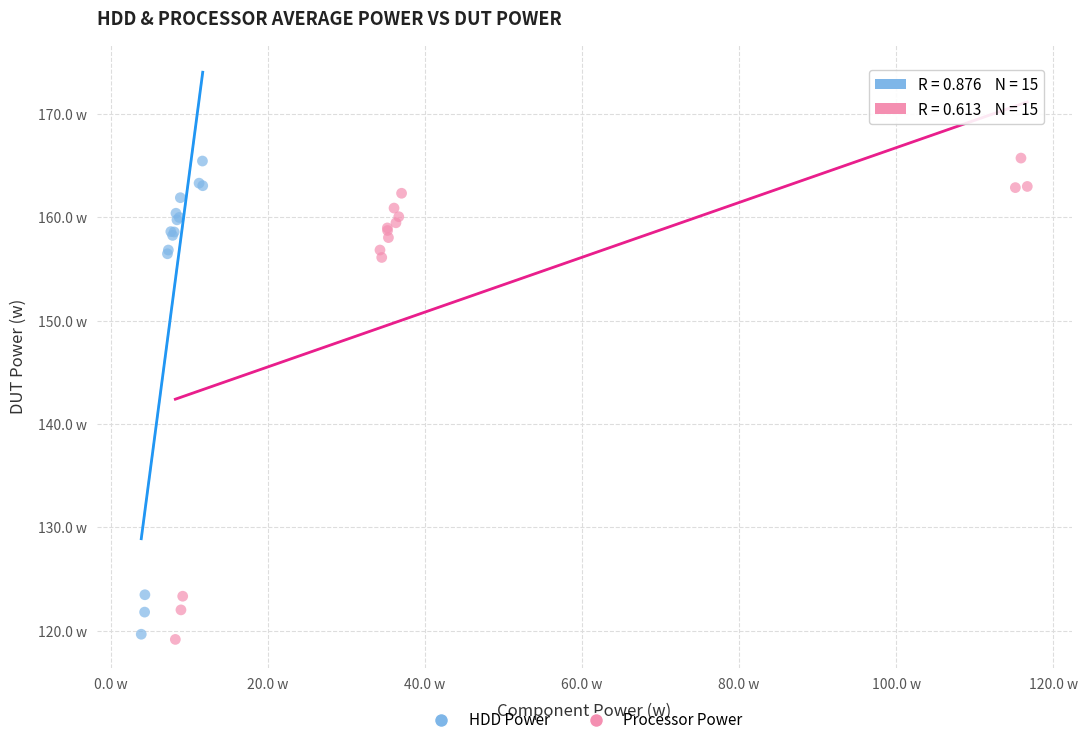

Which series has the largest Y range (max minus min)?

Processor Power